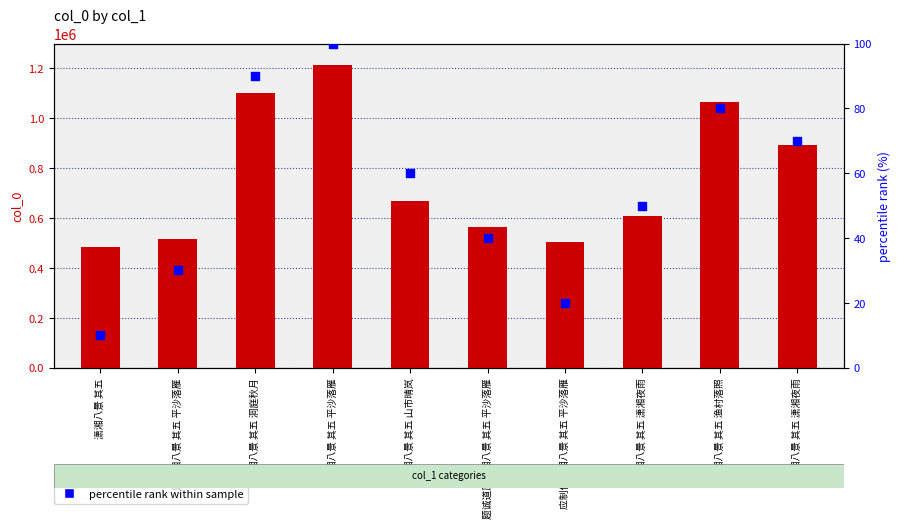

Is the value of percentile rank within sample at 应制作潇湘八景 其五 平沙落雁 greater than the value of col_0 value at 潇湘八景 其五?

No